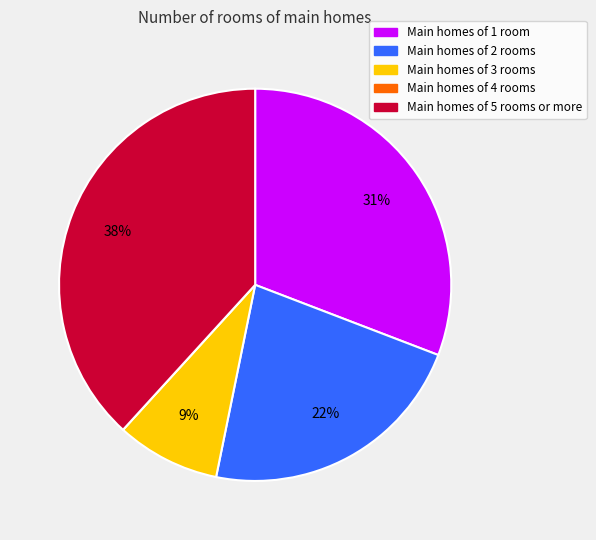

Is there a majority slice in this chart?

No